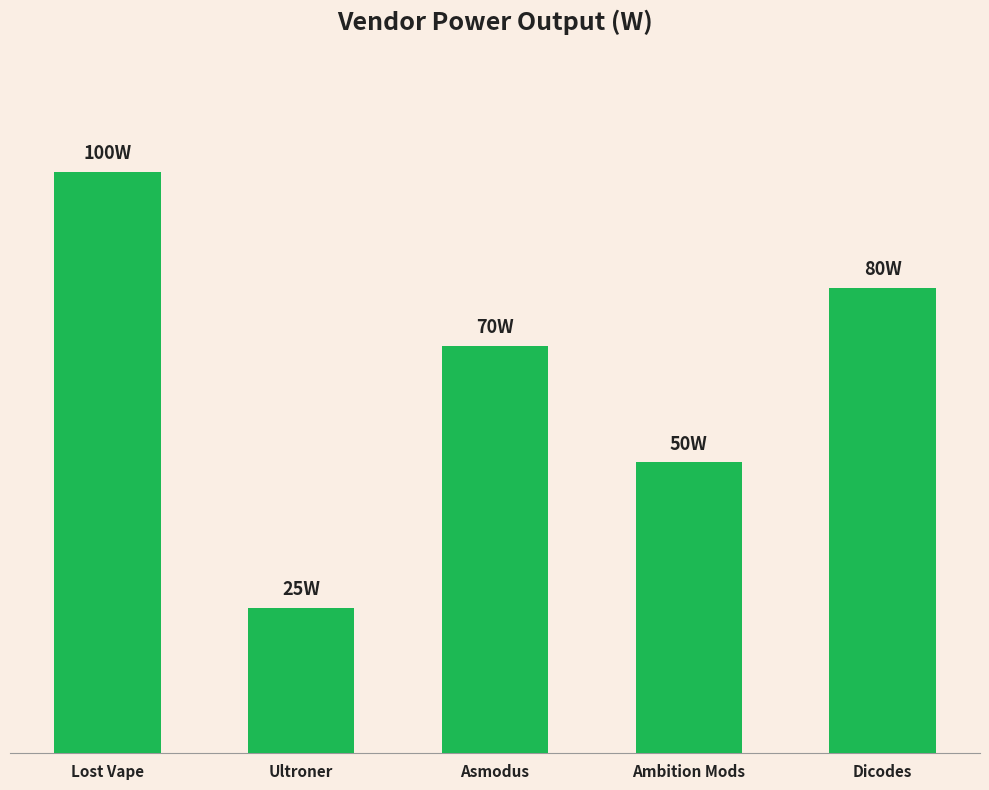

Does the chart contain any negative values?

No